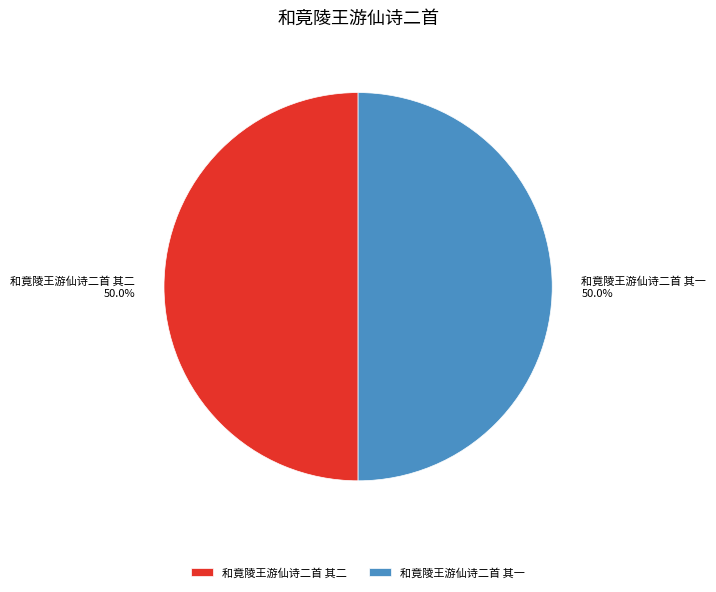

To the nearest percent, what is the combined percentage of 和竟陵王游仙诗二首 其一 and 和竟陵王游仙诗二首 其二?

100%